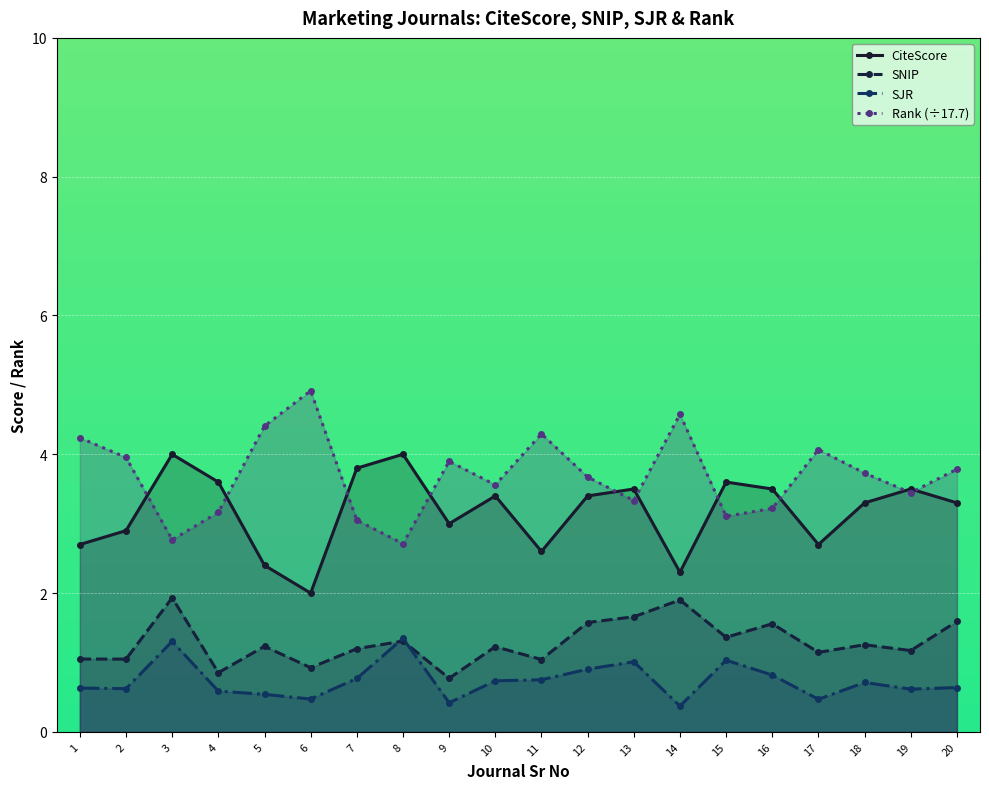

Between which two adjacent categories do Rank (÷17.7) and CiteScore first intersect?

2 and 3